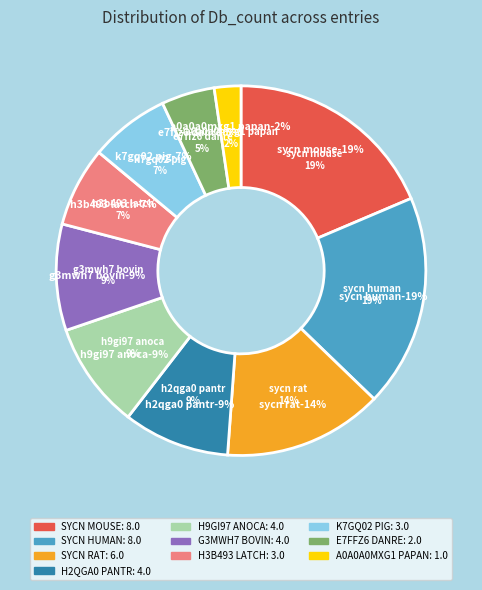

What percentage is the G3MWH7_BOVIN slice, to the nearest percent?

9%